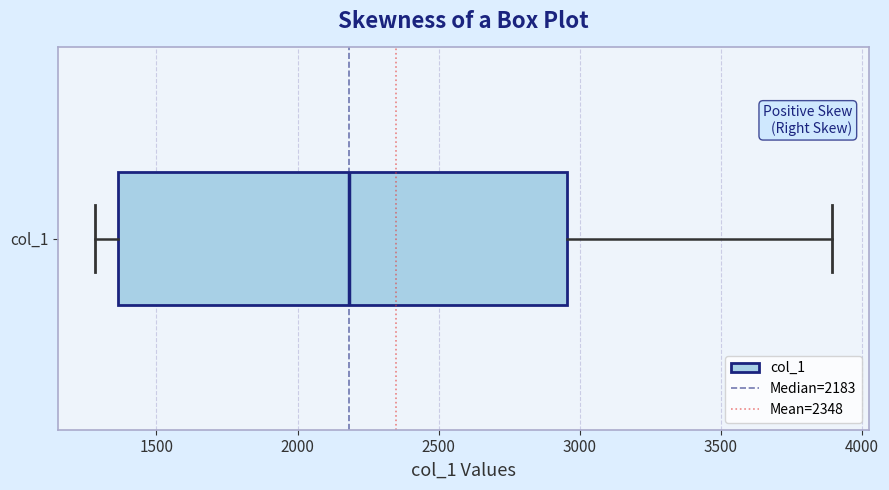

Transcribe this box plot: give where the median line is, the range the box spans, and where the two whiskers end, as read against the x-axis. The values are not printed on the chart, so give them approximately, as read against the axis.

median 2200, box 1350 to 2950, whiskers 1300 to 3900